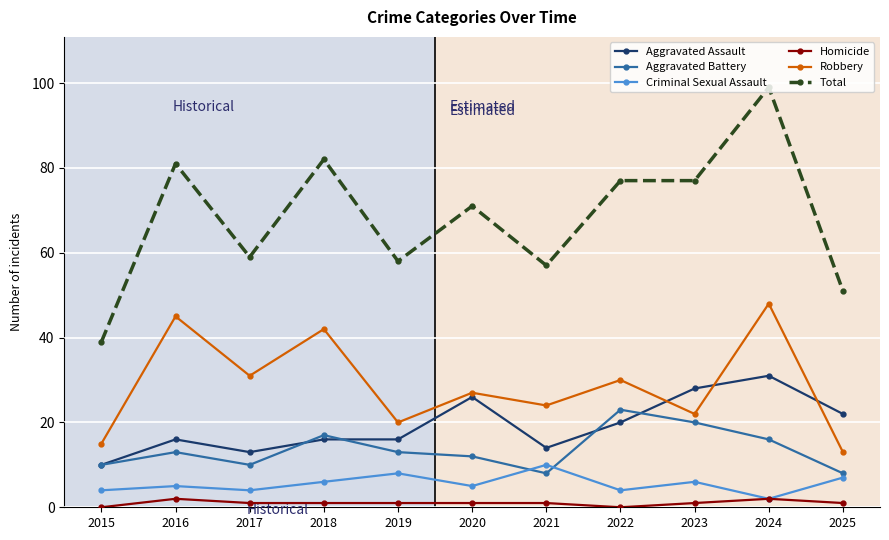

What is the difference between the maximum and second lowest values in the Aggravated Assault series?

18